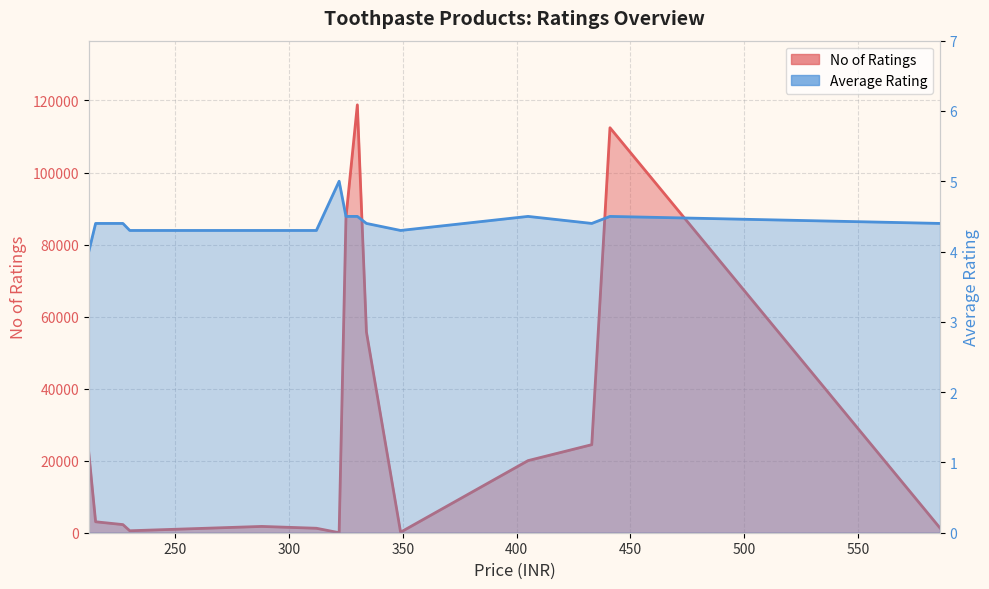

What is the value of the No of Ratings point at the 14th from the left?

112441.0